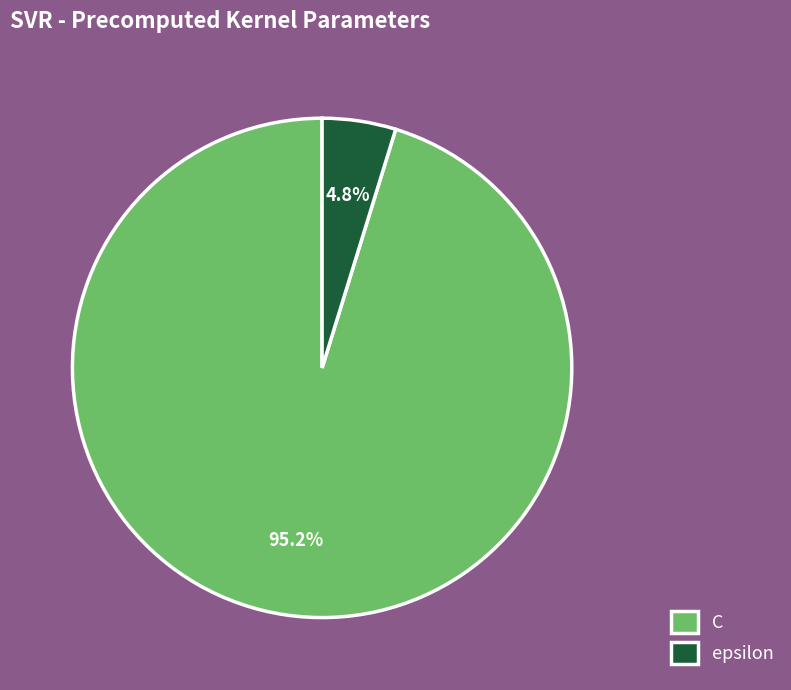

To the nearest percent, what is the combined percentage of epsilon and C?

100%